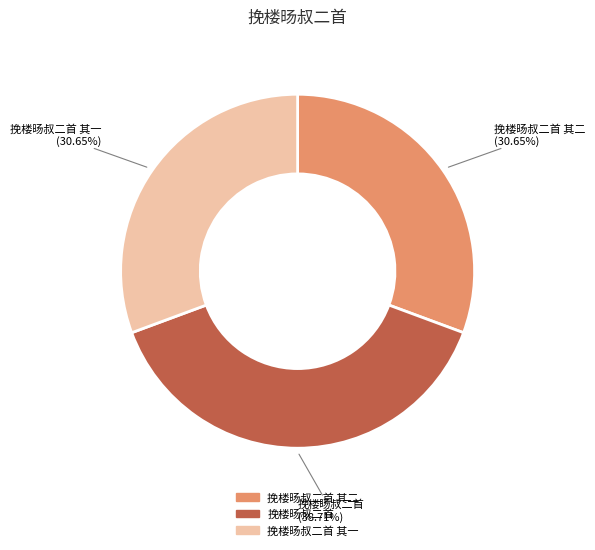

Does any single category account for the majority?

No